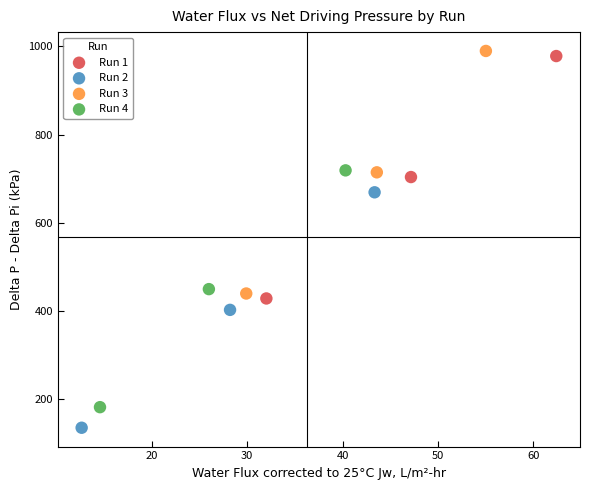

Which series has the widest spread of Y values?

Run 3